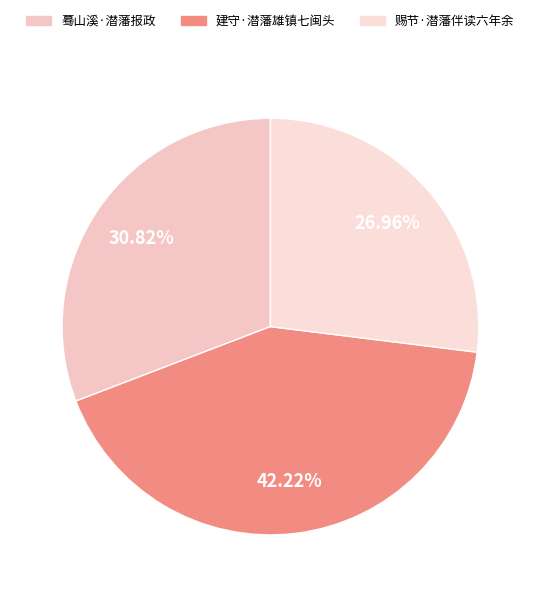

To the nearest percent, what is the combined percentage of 蓦山溪·潜藩报政 and 建守·潜藩雄镇七闽头?

73%